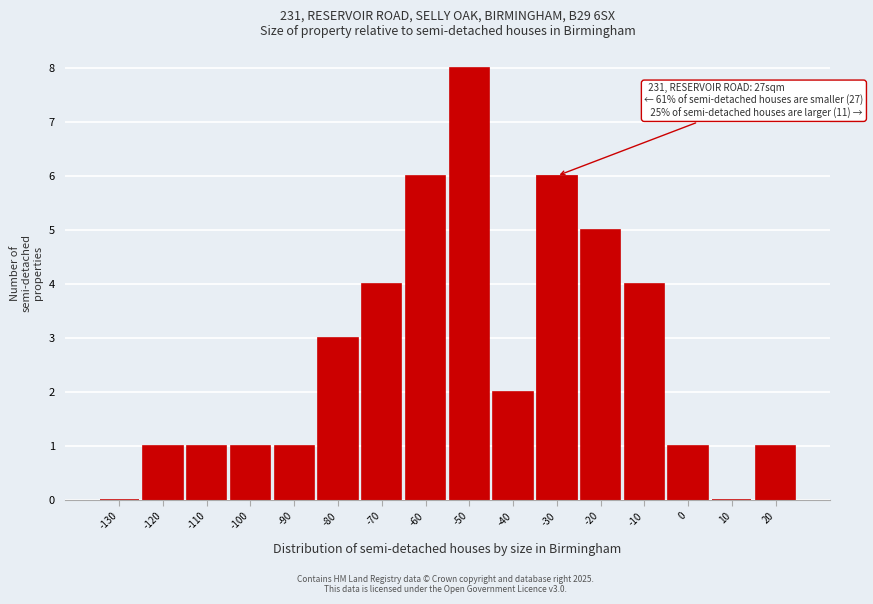

Reading left to right, list all the values displayed in this chart.

-130=0	-120=1	-110=1	-100=1	-90=1	-80=3	-70=4	-60=6	-50=8	-40=2	-30=6	-20=5	-10=4	0=1	10=0	20=1